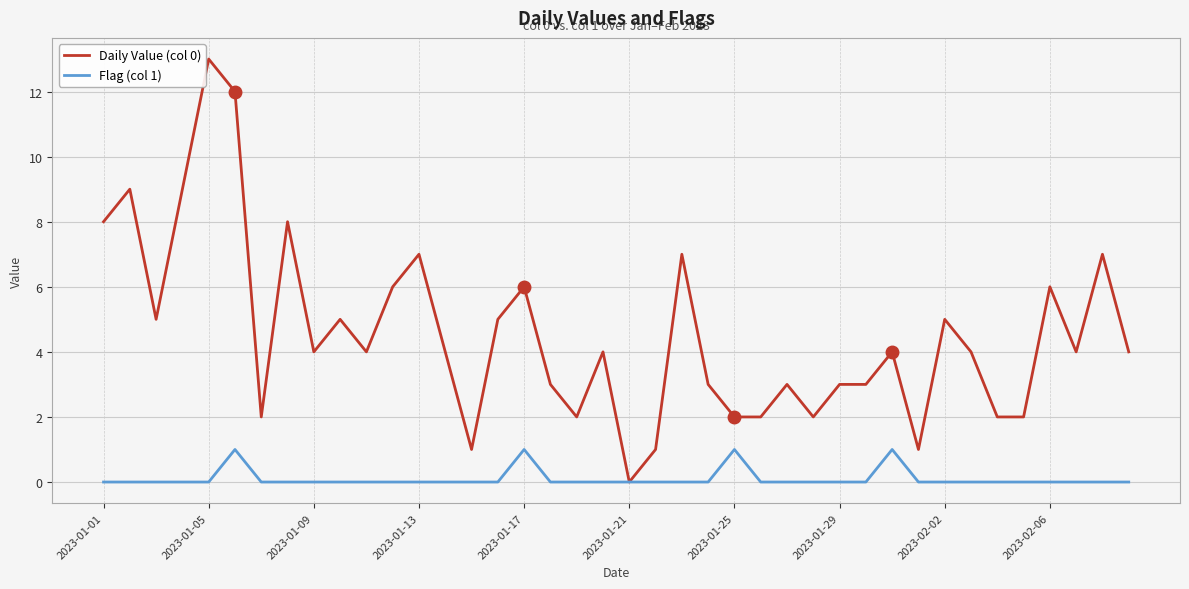

What is the maximum value shown in the chart?

13